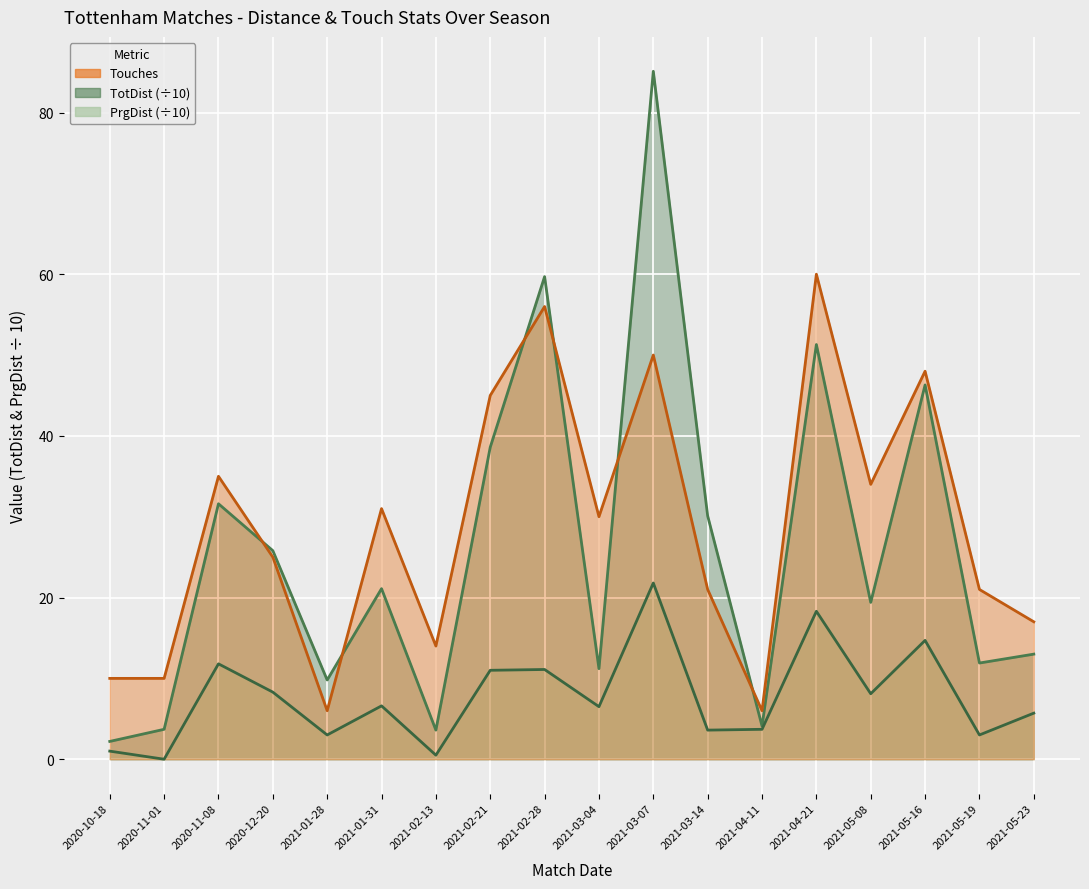

True or false: TotDist and PrgDist cross at least once.

False